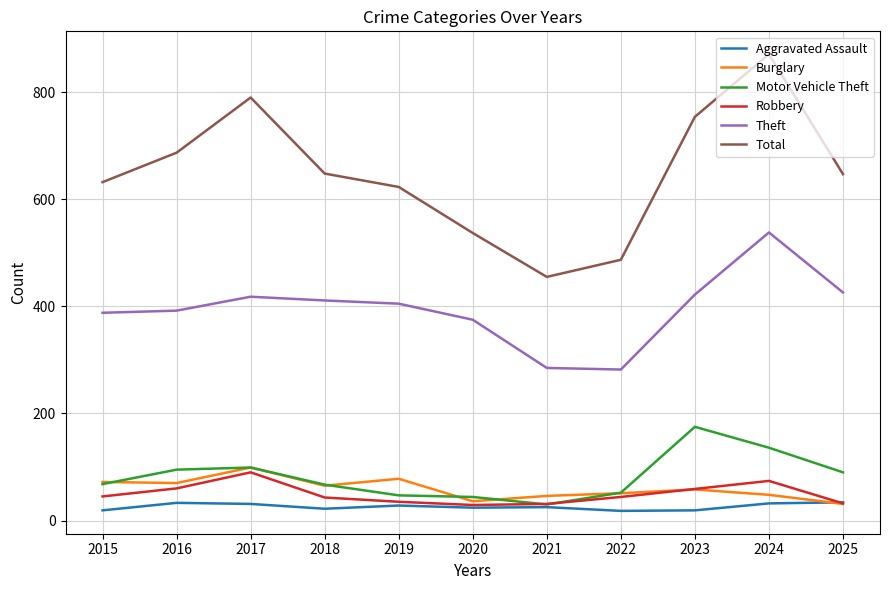

How many lines are shown in the chart?

6